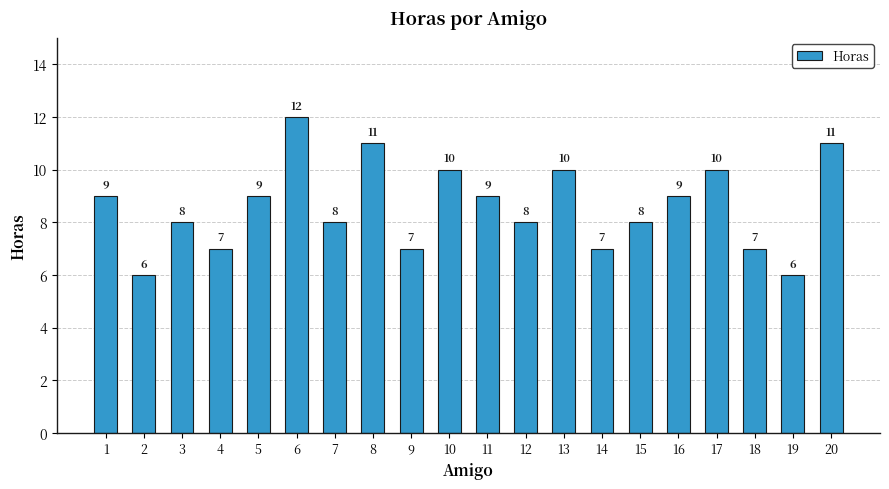

Reading right to left, what are all the values shown in this chart?

11	6	7	10	9	8	7	10	8	9	10	7	11	8	12	9	7	8	6	9